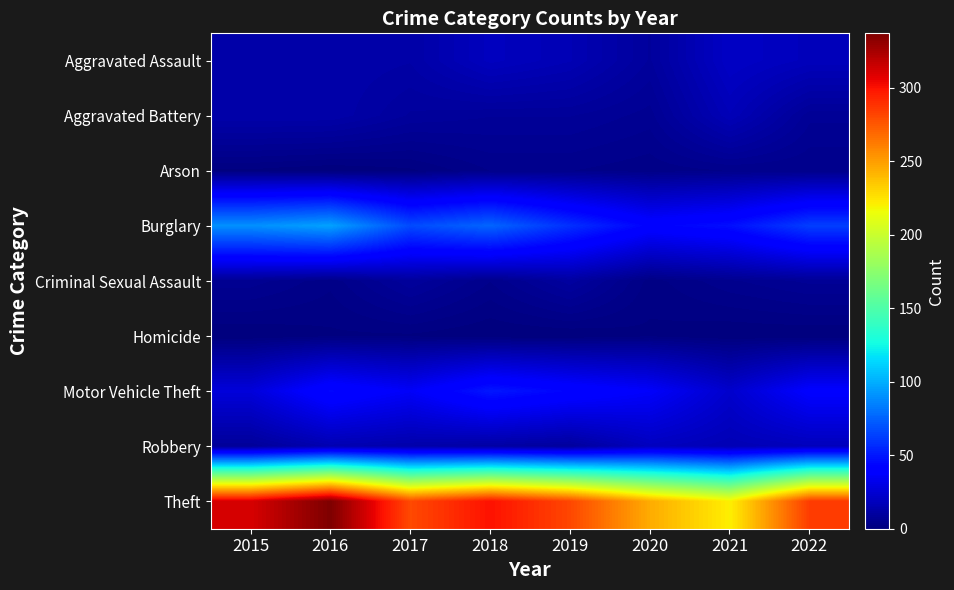

Rank the series at 2022 from highest to lowest value.

Theft, Burglary, Motor Vehicle Theft, Aggravated Assault, Robbery, Aggravated Battery, Criminal Sexual Assault, Arson, Homicide